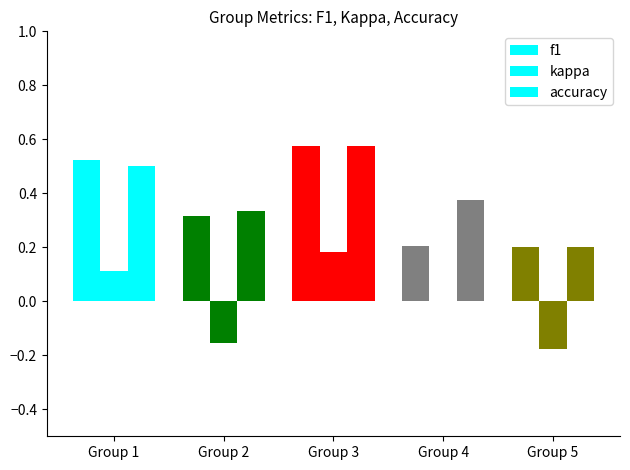

Is it true that accuracy equals 1.0 at Group 3?

False